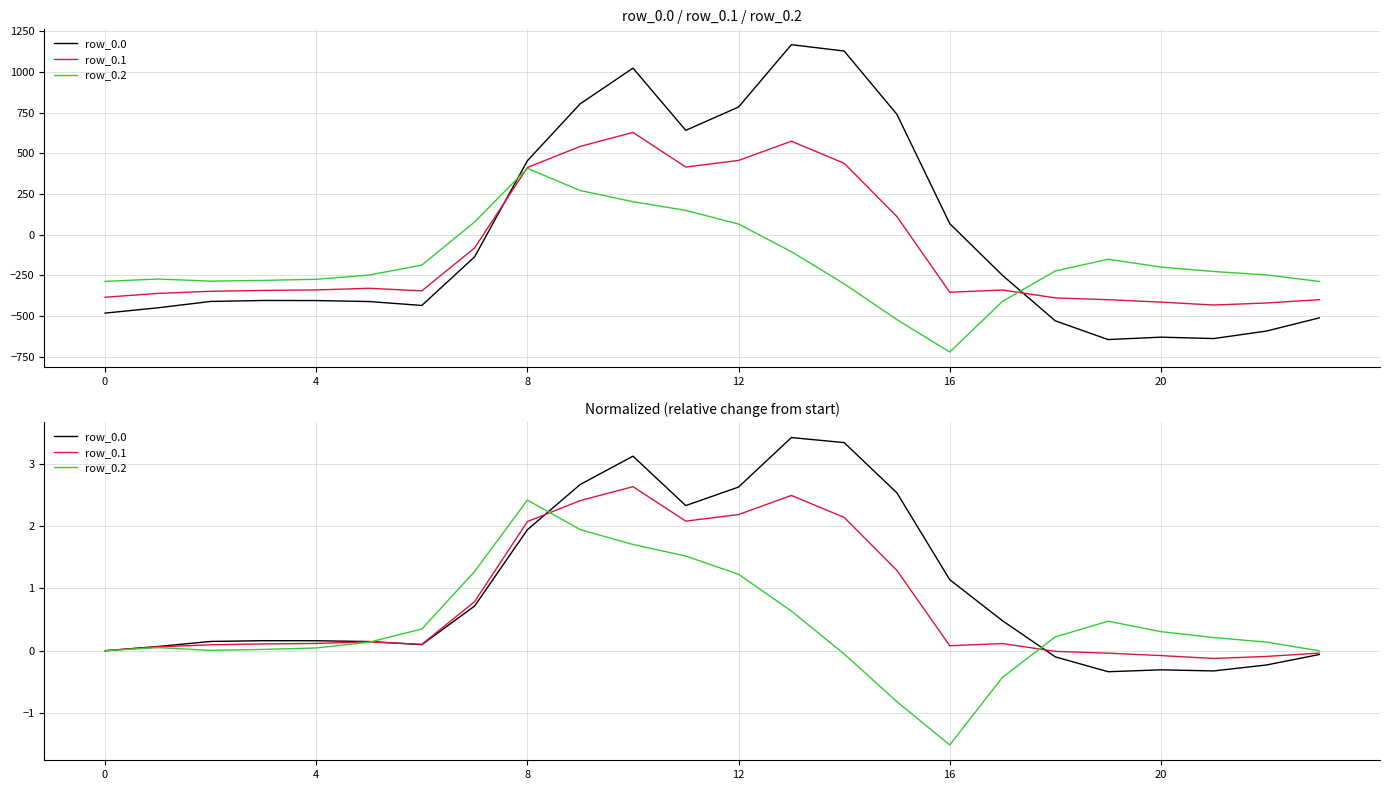

How many data points in row_0.0 are above 0?

17